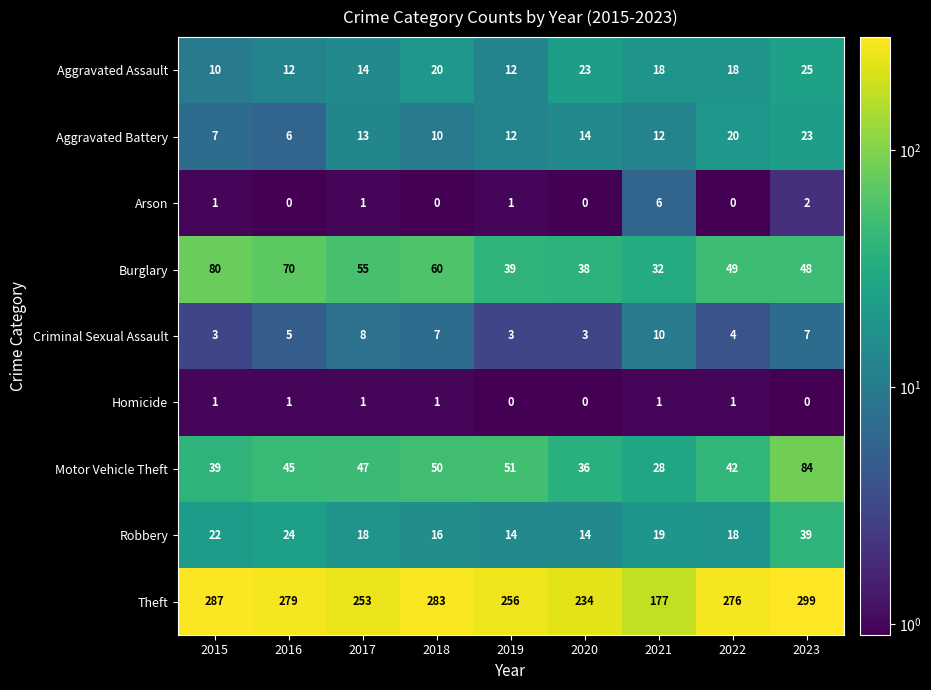

How many values in the Burglary series are below 49?

4